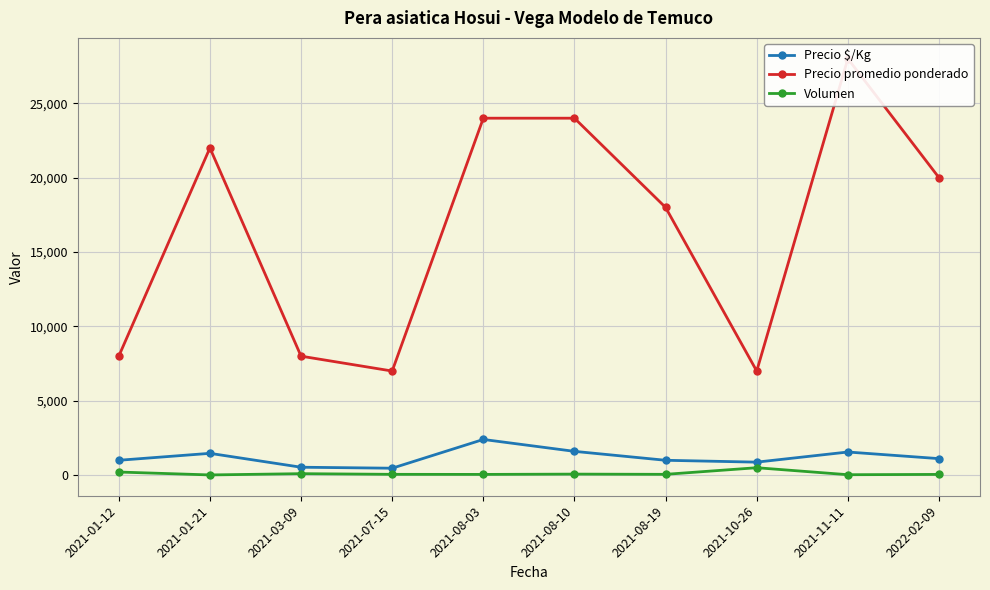

What is the label of the 2nd point from the left?

2021-01-21